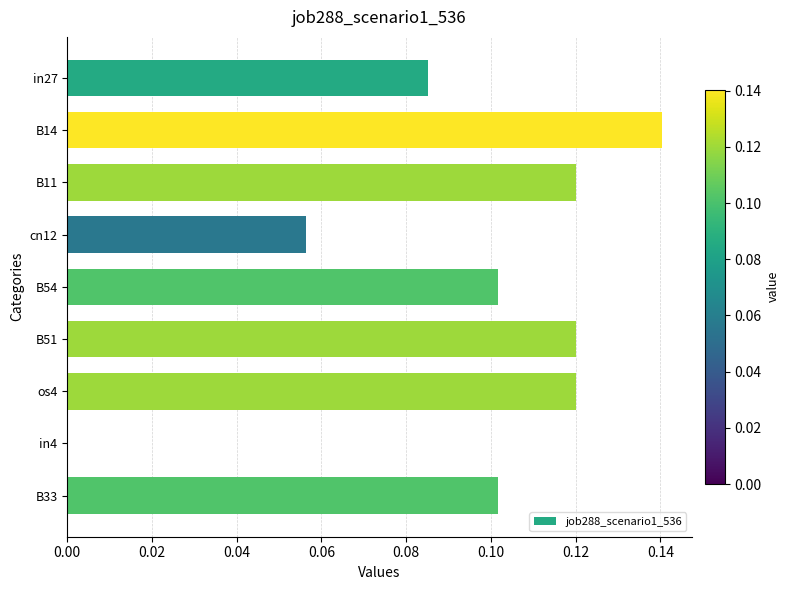

True or false: the data shows 0.0 at cn12.

False